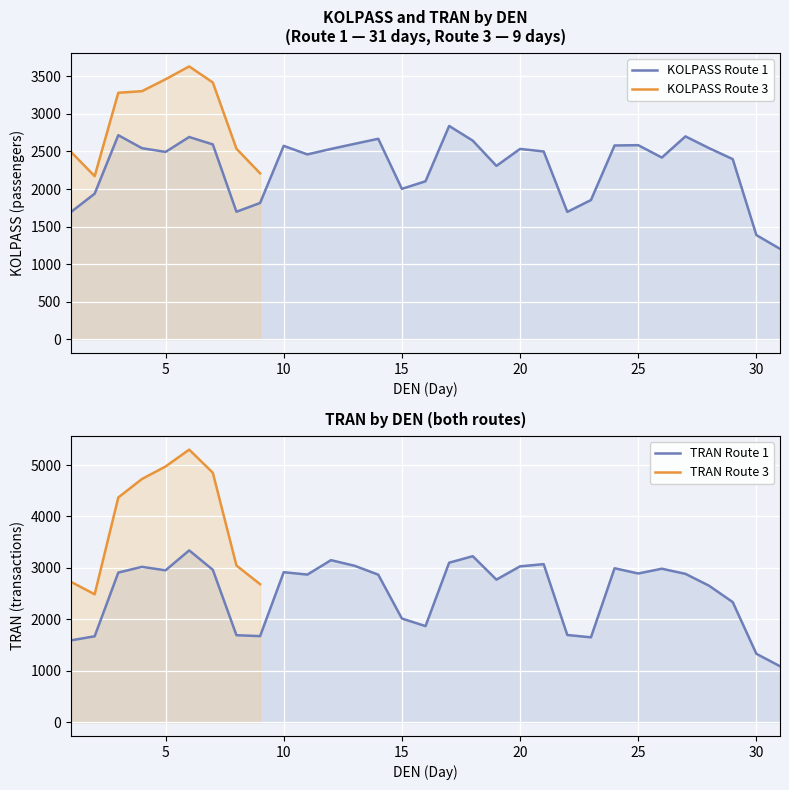

How many intersections are there between KOLPASS_r1 and TRAN_r1?

8